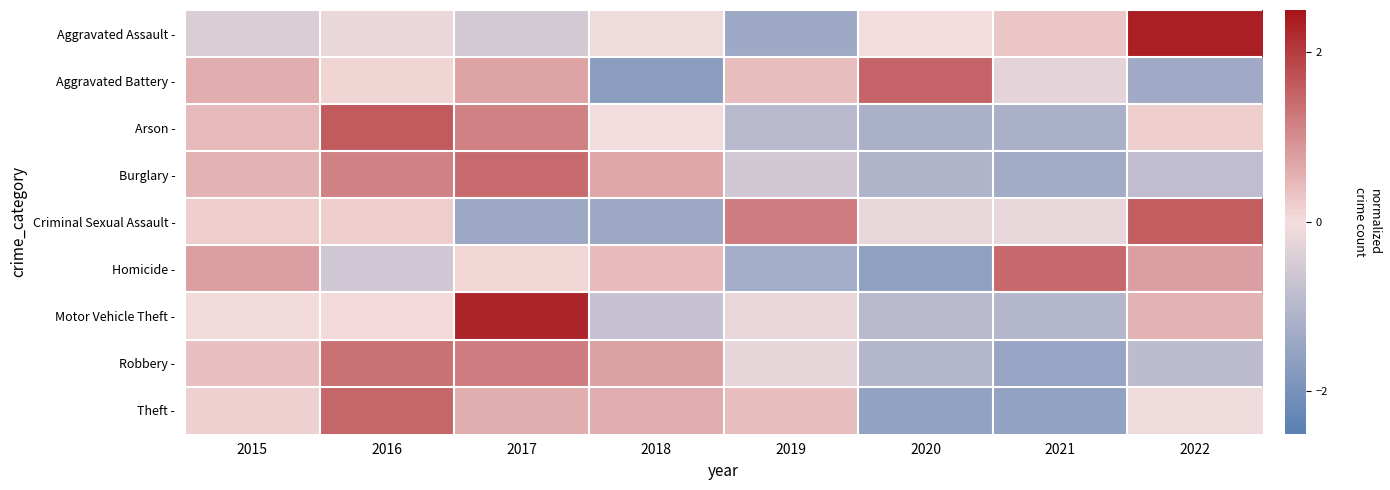

Reading right to left, list all the values displayed in this chart.

Aggravated Assault -: 2022=2.3	2021=0.3	2020=-0.0	2019=-1.4	2018=-0.1	2017=-0.5	2016=-0.2	2015=-0.4
Aggravated Battery -: 2022=-1.4	2021=-0.3	2020=1.5	2019=0.4	2018=-1.7	2017=0.7	2016=0.1	2015=0.6
Arson -: 2022=0.2	2021=-1.2	2020=-1.2	2019=-1.0	2018=-0.0	2017=1.1	2016=1.6	2015=0.4
Burglary -: 2022=-0.9	2021=-1.3	2020=-1.1	2019=-0.5	2018=0.7	2017=1.4	2016=1.1	2015=0.5
Criminal Sexual Assault -: 2022=1.6	2021=-0.2	2020=-0.2	2019=1.2	2018=-1.4	2017=-1.4	2016=0.2	2015=0.2
Homicide -: 2022=0.8	2021=1.4	2020=-1.6	2019=-1.3	2018=0.4	2017=0.1	2016=-0.6	2015=0.8
Motor Vehicle Theft -: 2022=0.5	2021=-1.0	2020=-0.9	2019=-0.2	2018=-0.7	2017=2.3	2016=0.0	2015=0.0
Robbery -: 2022=-0.9	2021=-1.5	2020=-1.0	2019=-0.2	2018=0.7	2017=1.2	2016=1.3	2015=0.4
Theft -: 2022=-0.1	2021=-1.6	2020=-1.6	2019=0.4	2018=0.6	2017=0.6	2016=1.5	2015=0.2